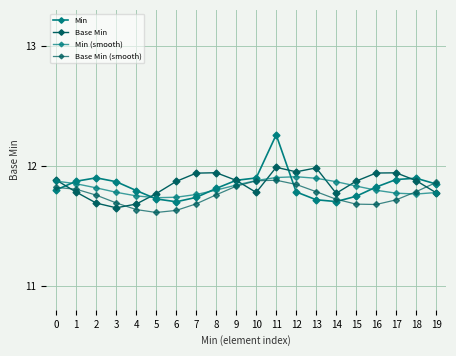

Is it true that Min equals 20.6 at 7?

False